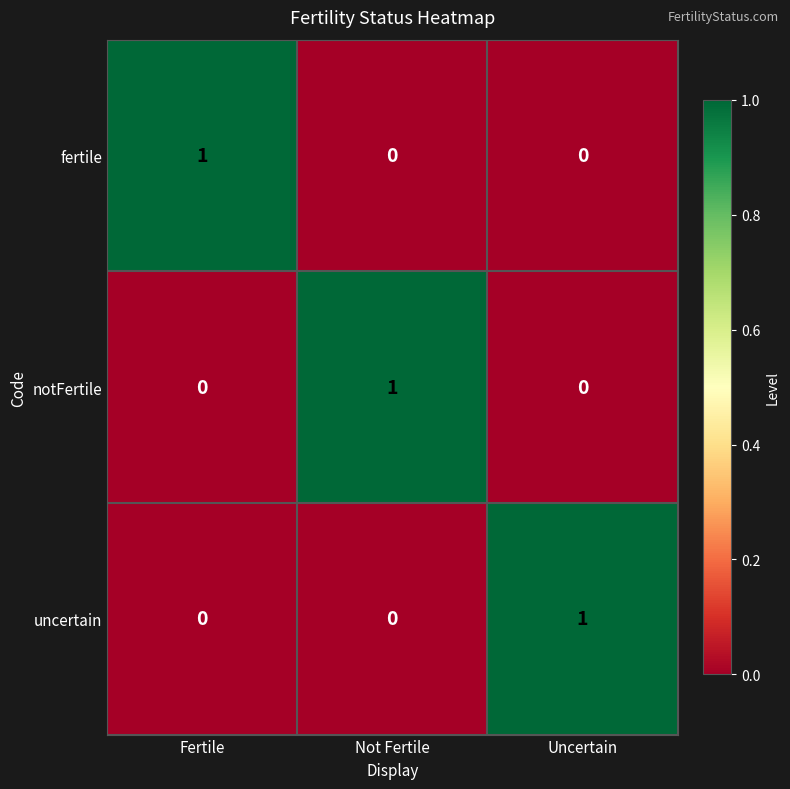

True or false: notFertile has a value of 0 at Not Fertile.

False